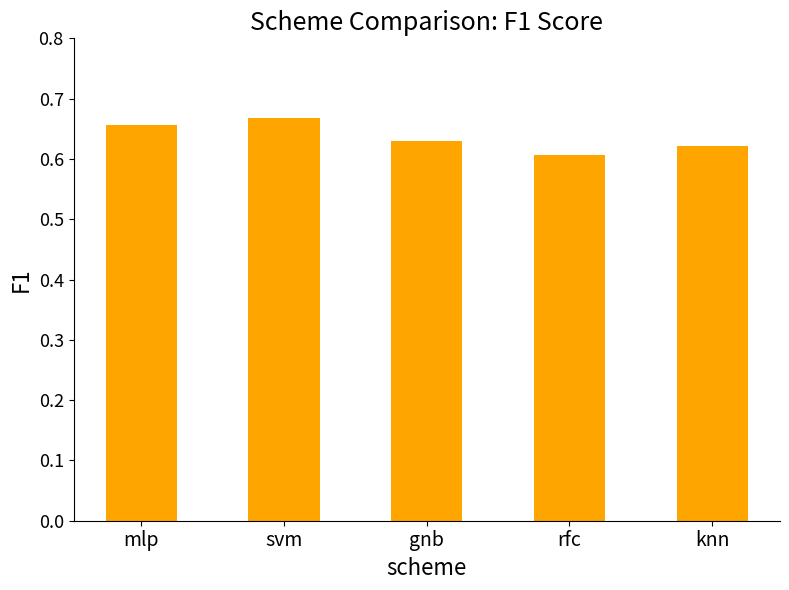

The value at rfc is 0.6. True or false?

True